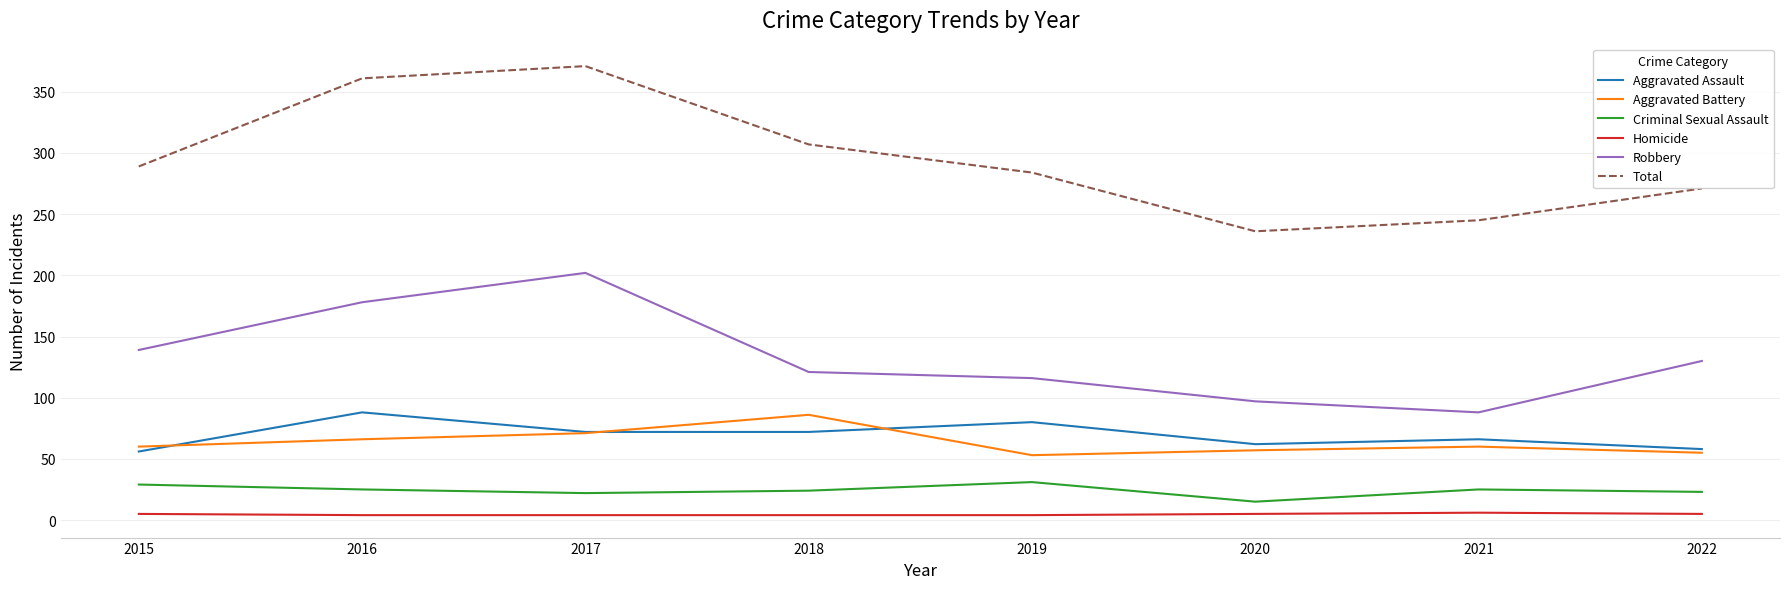

True or false: Homicide has a value of 5 at 2015.

True